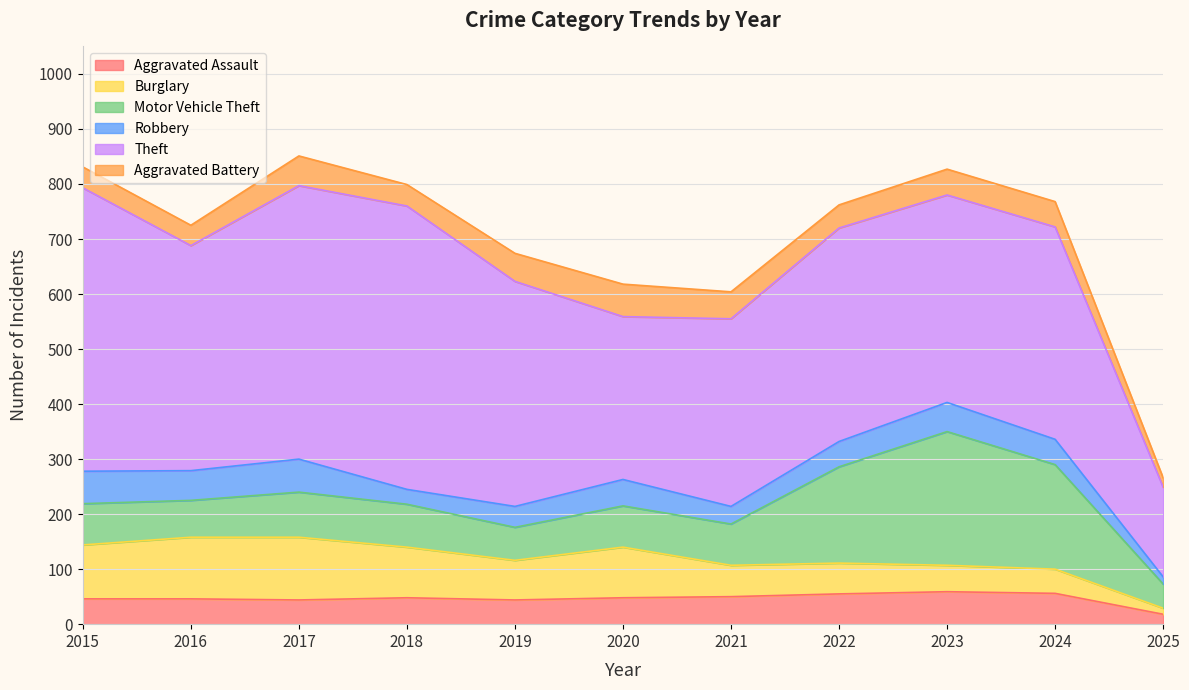

Is the value of Theft at 2015 greater than the value of Aggravated Battery at 2019?

Yes